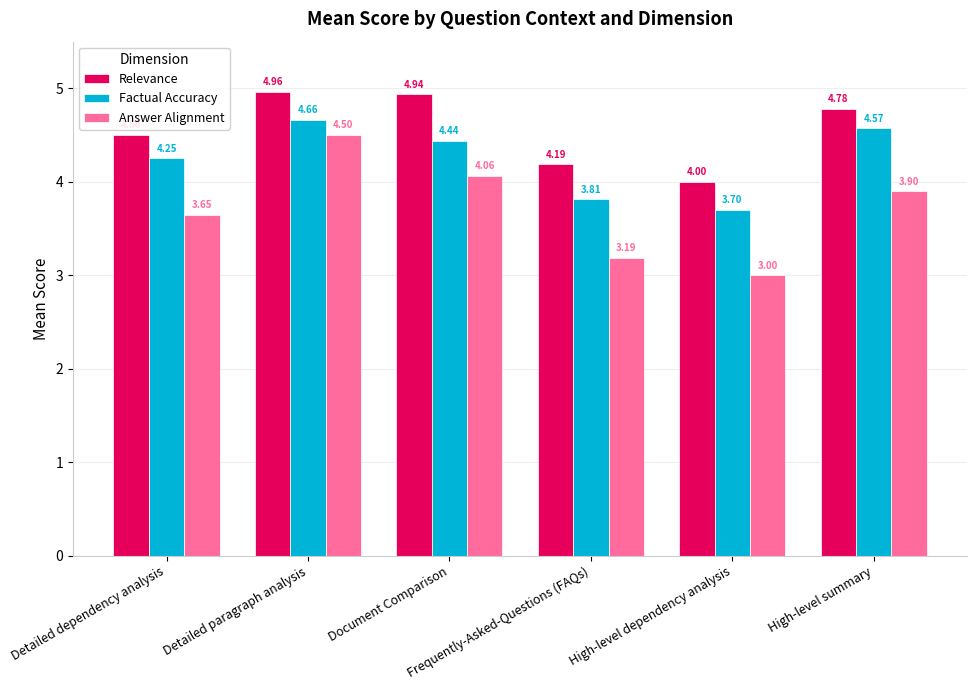

What is the value of the Relevance bar at the 6th from the left?

4.8